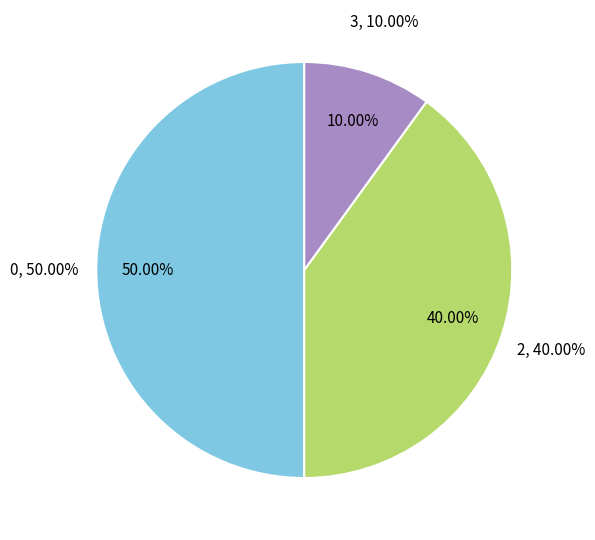

Is it true that 0 is 58% of the pie?

False